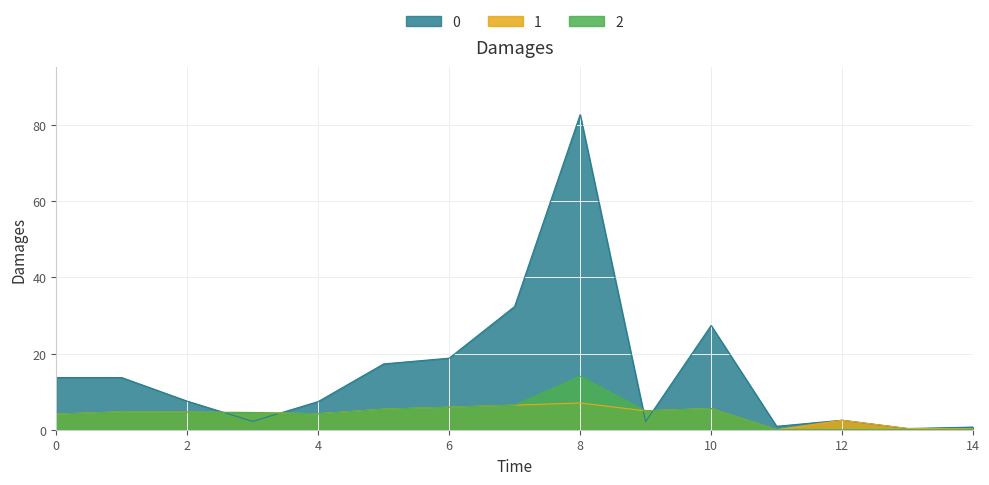

Reading right to left, list all the values displayed in this chart.

points_md: 14=0.2	13=0.3	12=2.5	11=0.0	10=5.6	9=5.0	8=7.0	7=6.5	6=5.9	5=5.4	4=4.2	3=4.5	2=4.6	1=4.7	0=4.1
selected_by_percent: 14=0.7	13=0.3	12=2.5	11=0.9	10=27.4	9=2.1	8=82.8	7=32.4	6=18.8	5=17.3	4=7.4	3=2.2	2=7.5	1=13.7	0=13.7
gw_points: 14=0.0	13=0.0	12=0.0	11=0.0	10=5.6	9=5.0	8=14.1	7=6.5	6=5.9	5=5.4	4=4.2	3=4.5	2=4.6	1=4.7	0=4.1